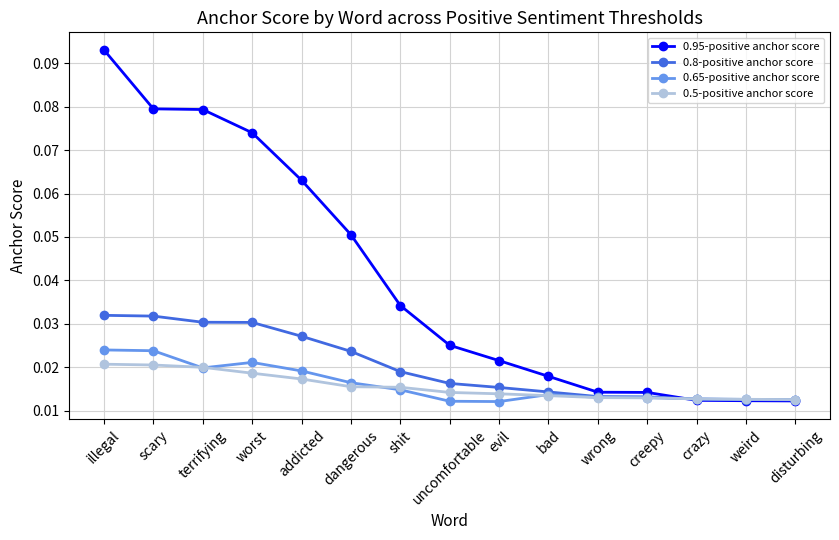

List the series in order of their peak value, highest first.

0.95-positive anchor score, 0.8-positive anchor score, 0.65-positive anchor score, 0.5-positive anchor score